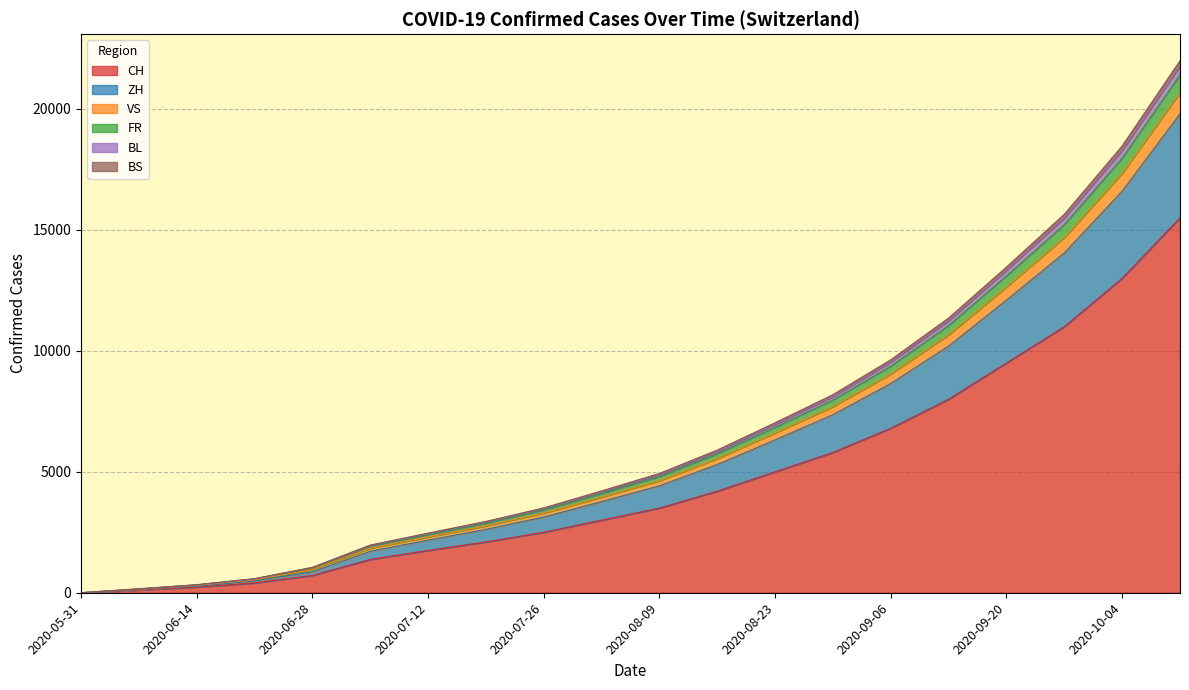

How many data points does each series have?

20